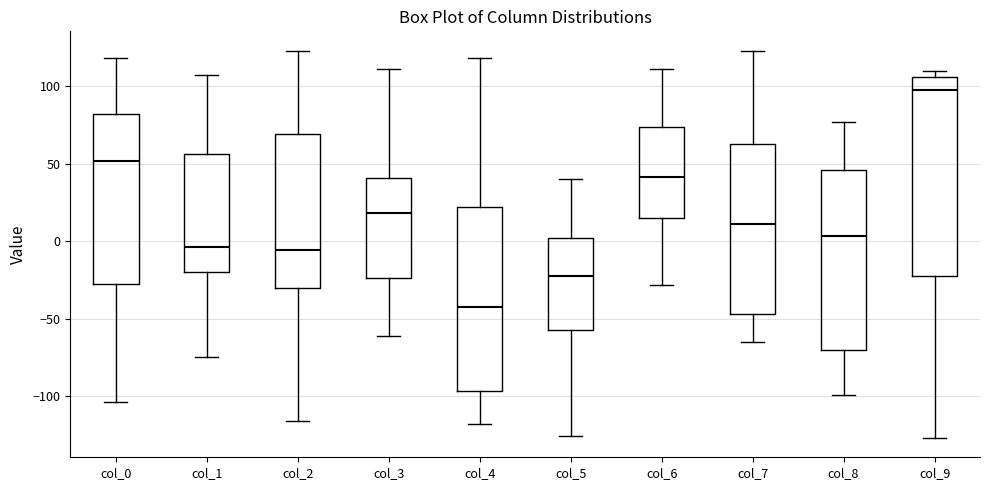

Reading left to right, read every box against the y-axis: the position of its median line, the range the box covers, and the ends of its whiskers. The values are not printed on the chart, so give them approximately, as read against the axis.

col_0: median 50, box -30 to 80, whiskers -105 to 120
col_1: median -5, box -20 to 55, whiskers -75 to 105
col_2: median -5, box -30 to 70, whiskers -115 to 125
col_3: median 20, box -25 to 40, whiskers -60 to 110
col_4: median -40, box -95 to 20, whiskers -120 to 120
col_5: median -20, box -55 to 0, whiskers -125 to 40
col_6: median 40, box 15 to 75, whiskers -30 to 110
col_7: median 10, box -45 to 65, whiskers -65 to 125
col_8: median 5, box -70 to 45, whiskers -100 to 75
col_9: median 100, box -20 to 105, whiskers -125 to 110